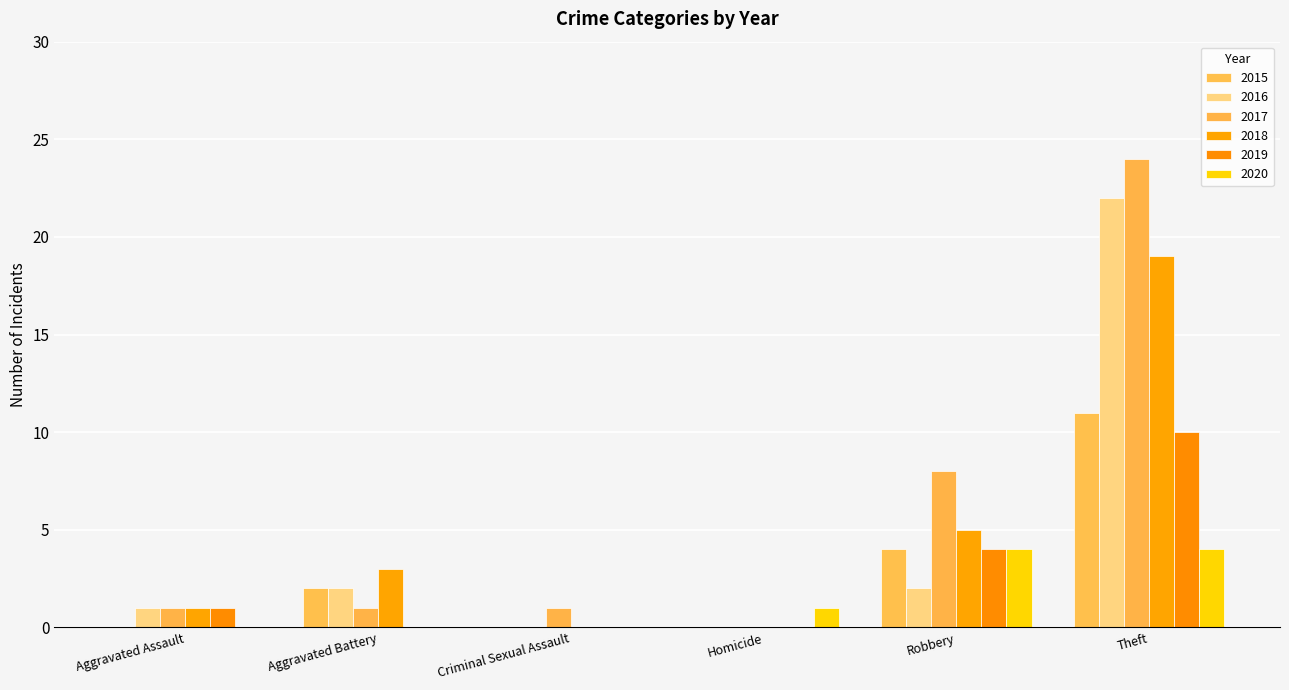

How many categories are shown in the chart?

6